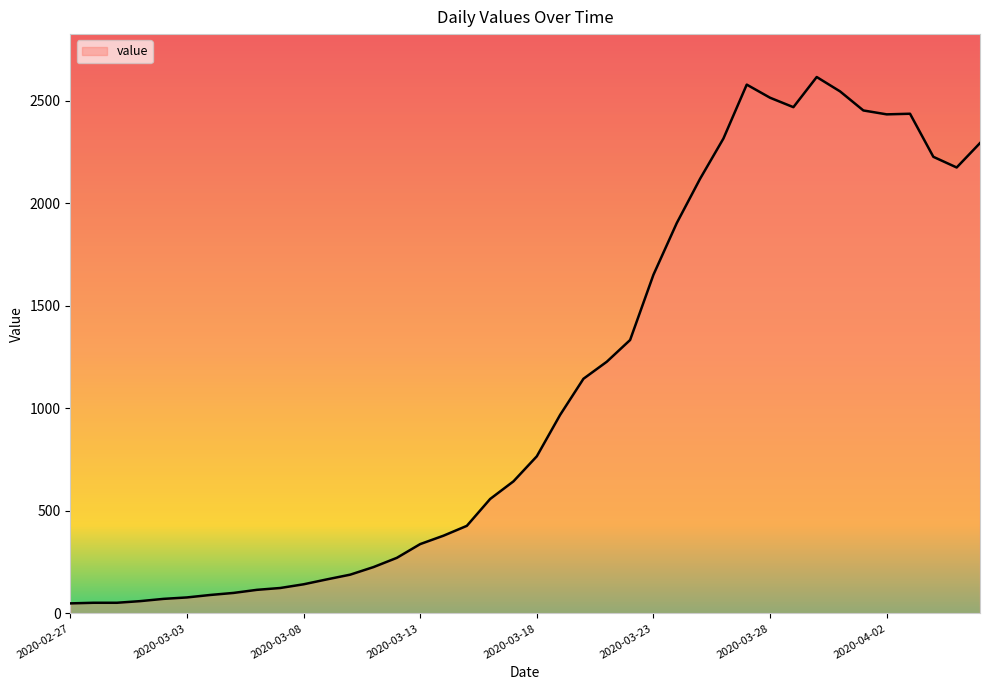

What is the difference between the maximum and minimum values?

2566